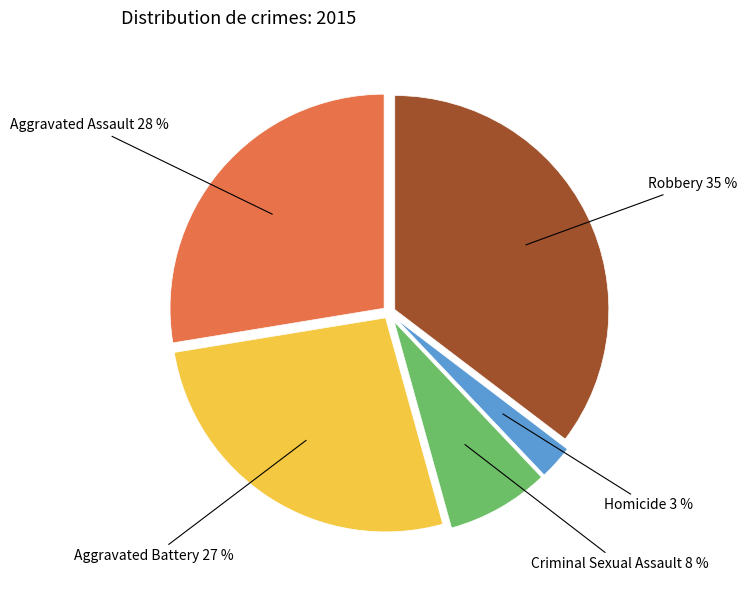

Is there a majority slice in this chart?

No